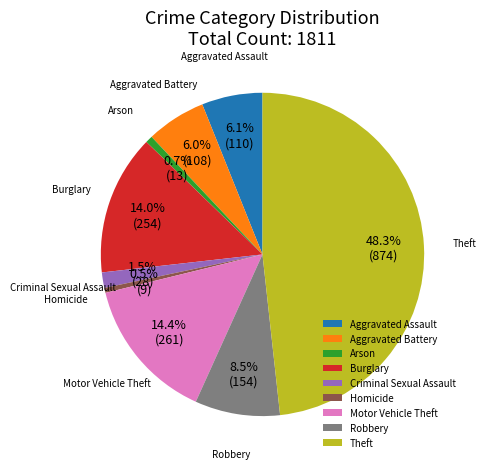

What is the total percentage of Arson and Burglary?

14.7%